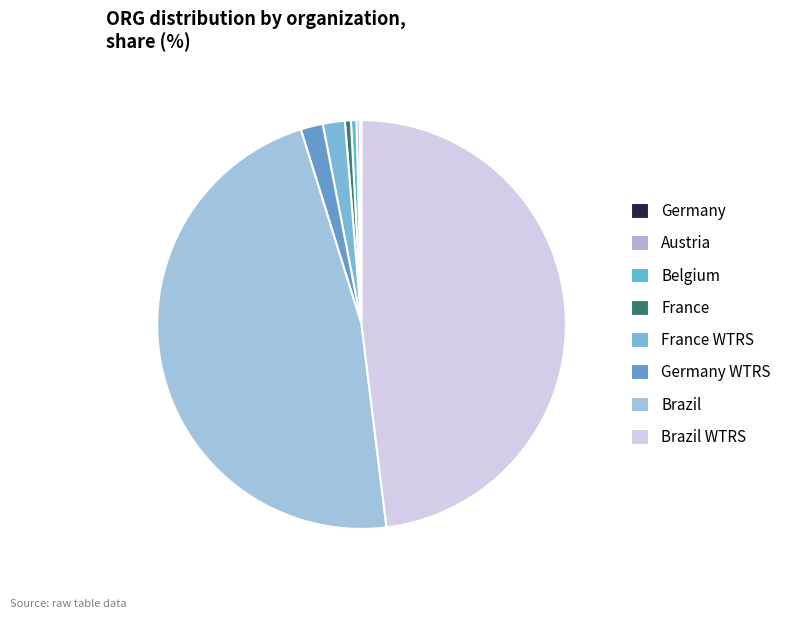

Is it true that France WTRS is 14% of the pie?

False